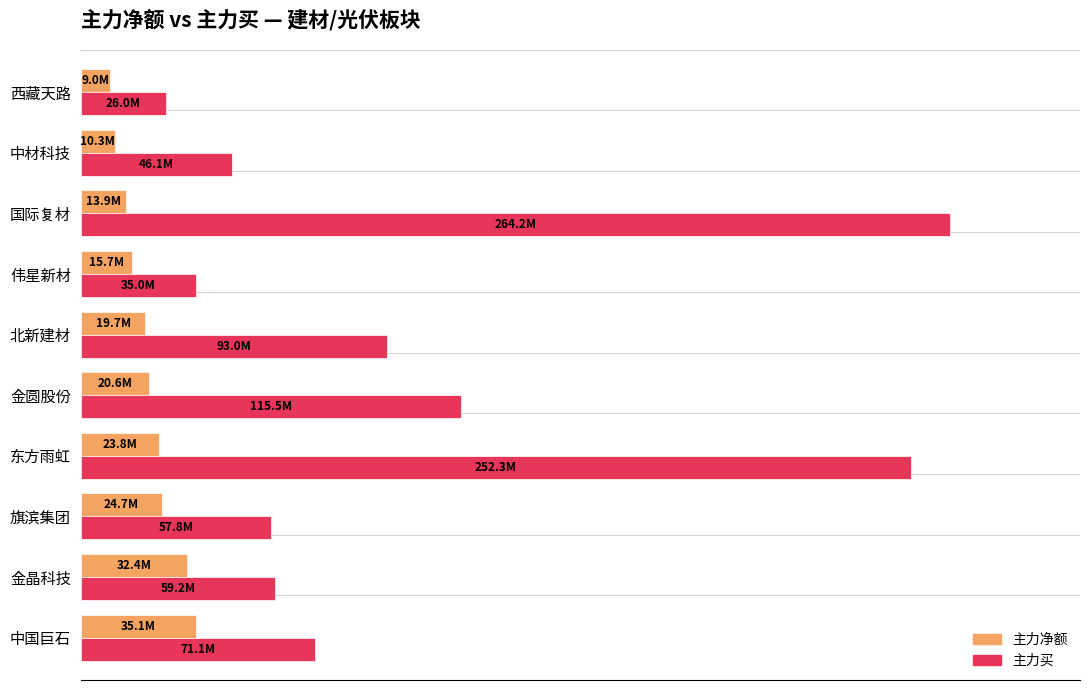

Reading left to right, extract all data points from this chart.

主力净额: 35091383	32351259	24701016	23840496	20626721	19669777	15697666	13900463	10272883	9046804
主力买: 71084426	59193275	57758687	252342031	115542319	93033268	34978349	264173157	46058320	25963712